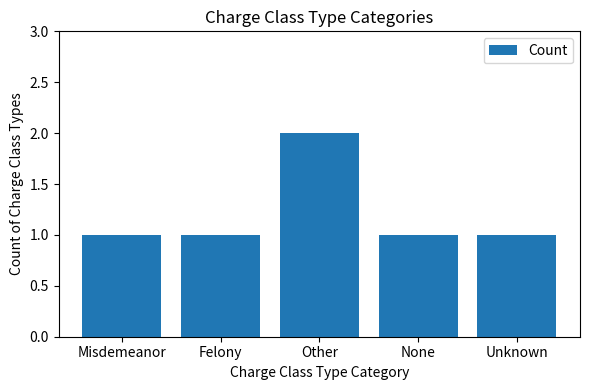

What is the approximate value at Unknown?

1